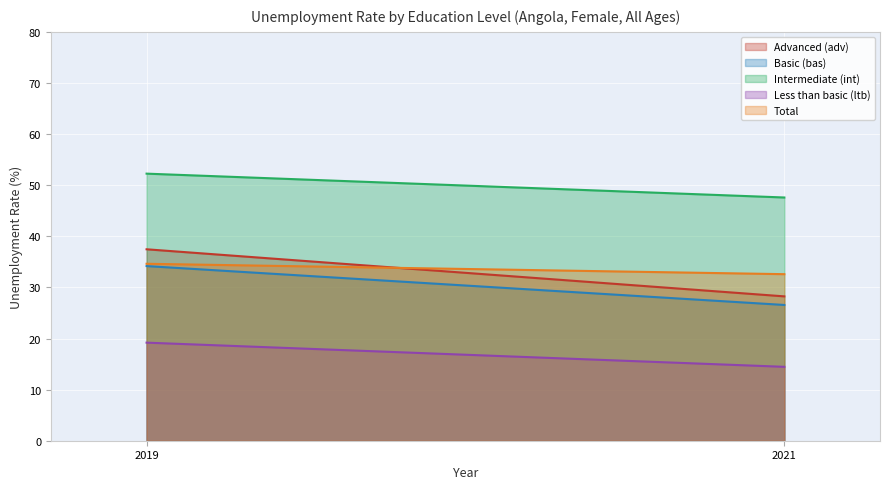

What is the greatest value displayed?

52.3